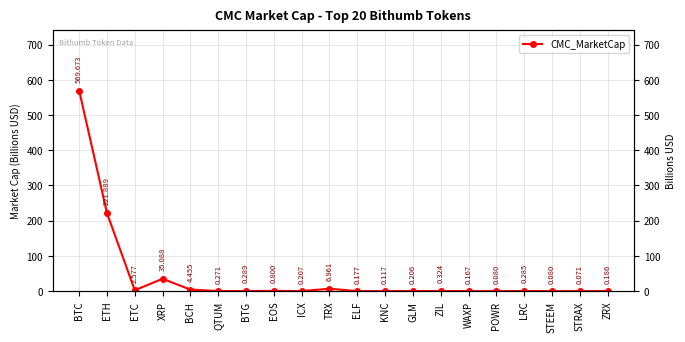

How many points are lower than both their immediate neighbors (excluding endpoints)?

6